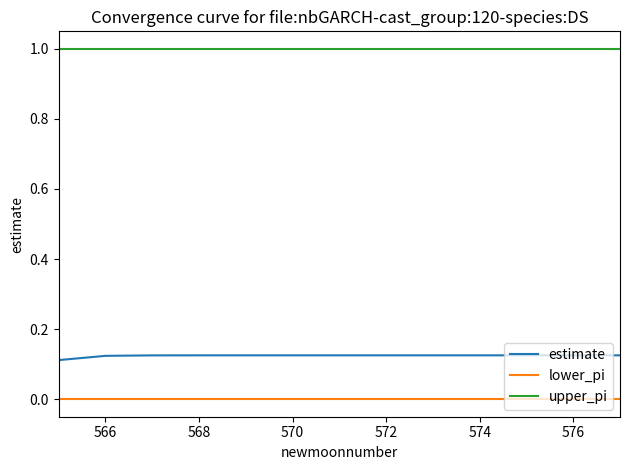

At how many categories does at least one series exceed 0?

13